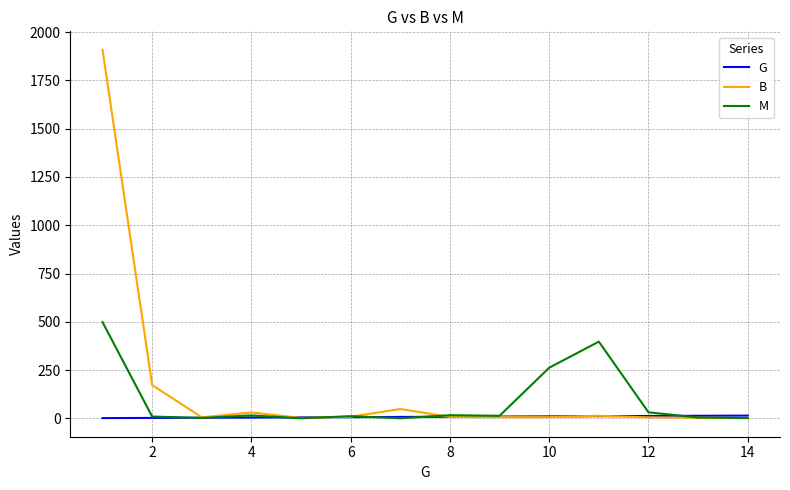

Does the chart have visible grid lines?

Yes